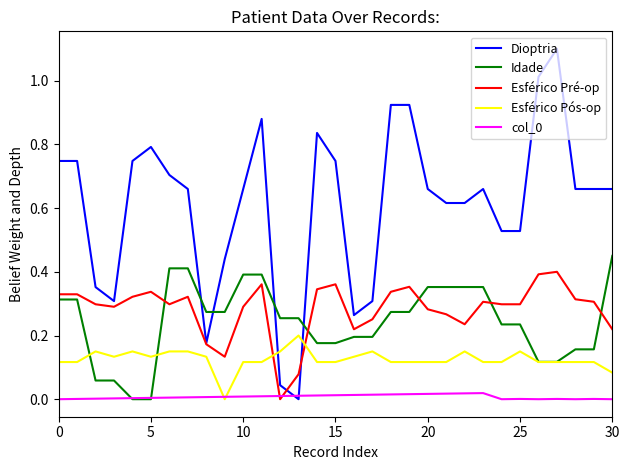

What is the maximum value shown in the chart?

1.1